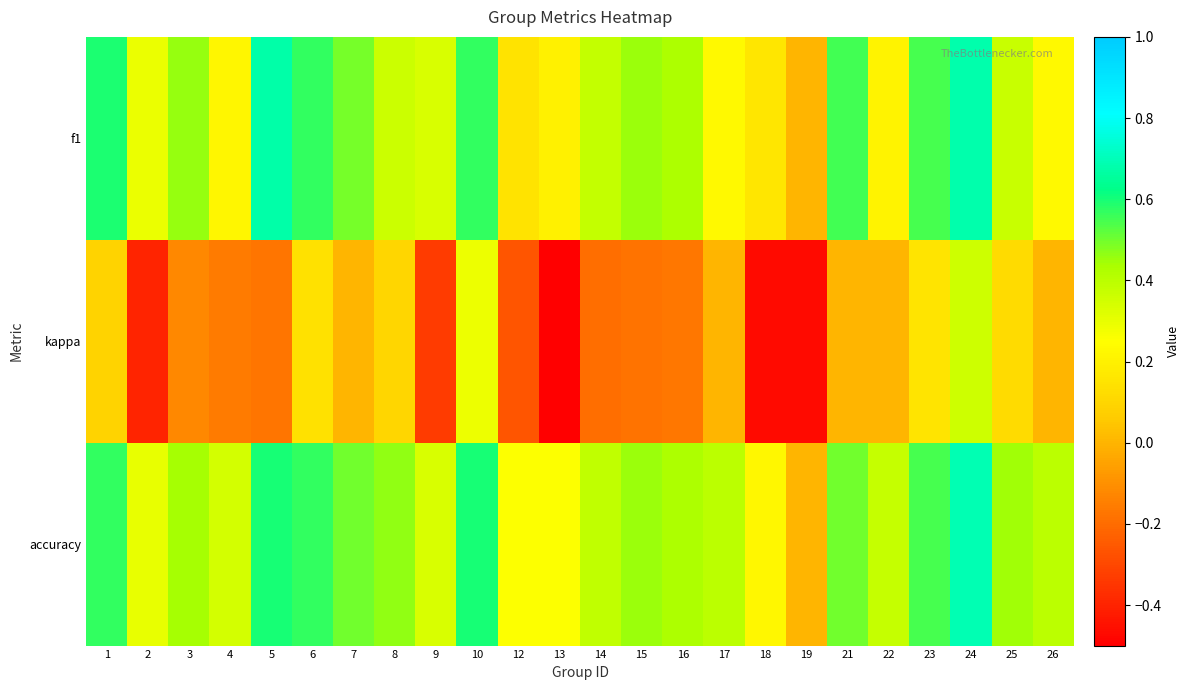

Reading left to right, transcribe all the data shown in this chart.

f1: 1=0.6	2=0.3	3=0.5	4=0.2	5=0.7	6=0.6	7=0.5	8=0.4	9=0.3	10=0.6	12=0.1	13=0.2	14=0.4	15=0.5	16=0.4	17=0.2	18=0.2	19=0.0	21=0.5	22=0.2	23=0.5	24=0.7	25=0.4	26=0.2
kappa: 1=0.1	2=-0.4	3=-0.1	4=-0.2	5=-0.2	6=0.1	7=0.0	8=0.1	9=-0.3	10=0.3	12=-0.3	13=-0.5	14=-0.2	15=-0.2	16=-0.2	17=0.0	18=-0.5	19=-0.5	21=0.0	22=0.0	23=0.2	24=0.4	25=0.1	26=0.0
accuracy: 1=0.6	2=0.3	3=0.4	4=0.3	5=0.6	6=0.6	7=0.5	8=0.5	9=0.3	10=0.6	12=0.2	13=0.2	14=0.4	15=0.5	16=0.4	17=0.4	18=0.2	19=0.0	21=0.5	22=0.4	23=0.5	24=0.7	25=0.4	26=0.4